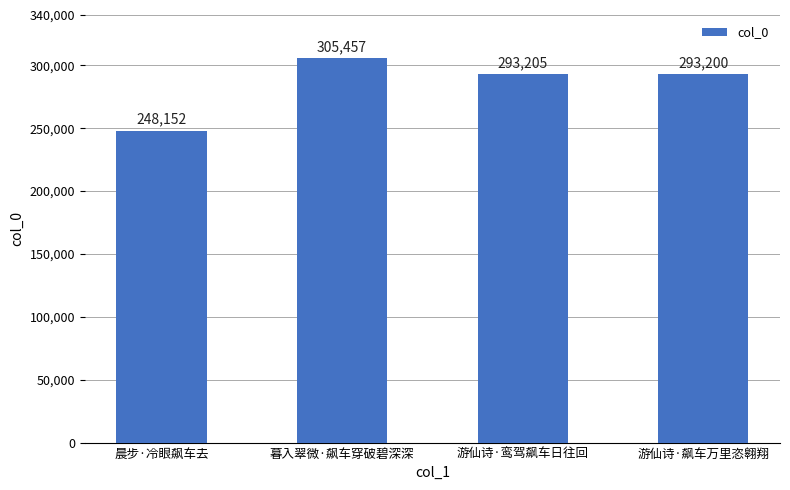

List the labels in order of value, smallest first.

晨步·冷眼飙车去, 游仙诗·飙车万里恣翱翔, 游仙诗·鸾驾飙车日往回, 暮入翠微·飙车穿破碧深深